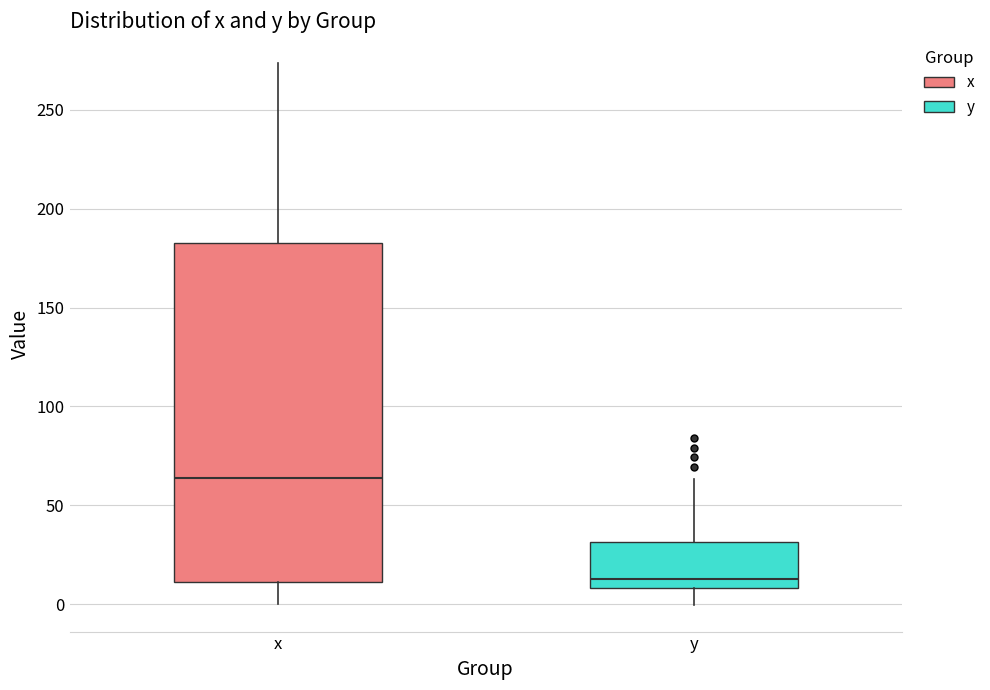

Reading left to right, transcribe this box plot: for each box, give where its median line is, the range the box spans, and where its two whiskers end, as read against the y-axis. The values are not printed on the chart, so give them approximately, as read against the axis.

x: median 65, box 10 to 185, whiskers 0 to 275
y: median 15, box 10 to 30, whiskers 0 to 65